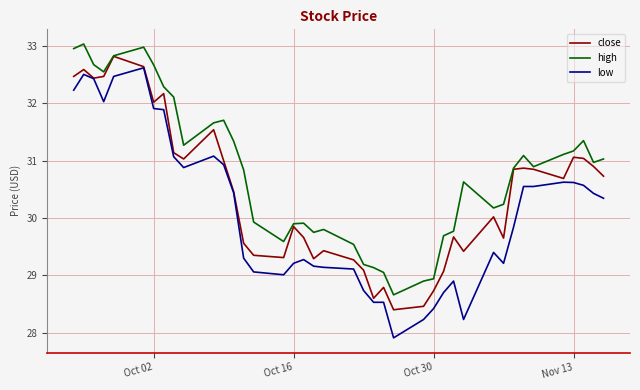

Rank the series by their average value, from lowest to highest.

low, close, high